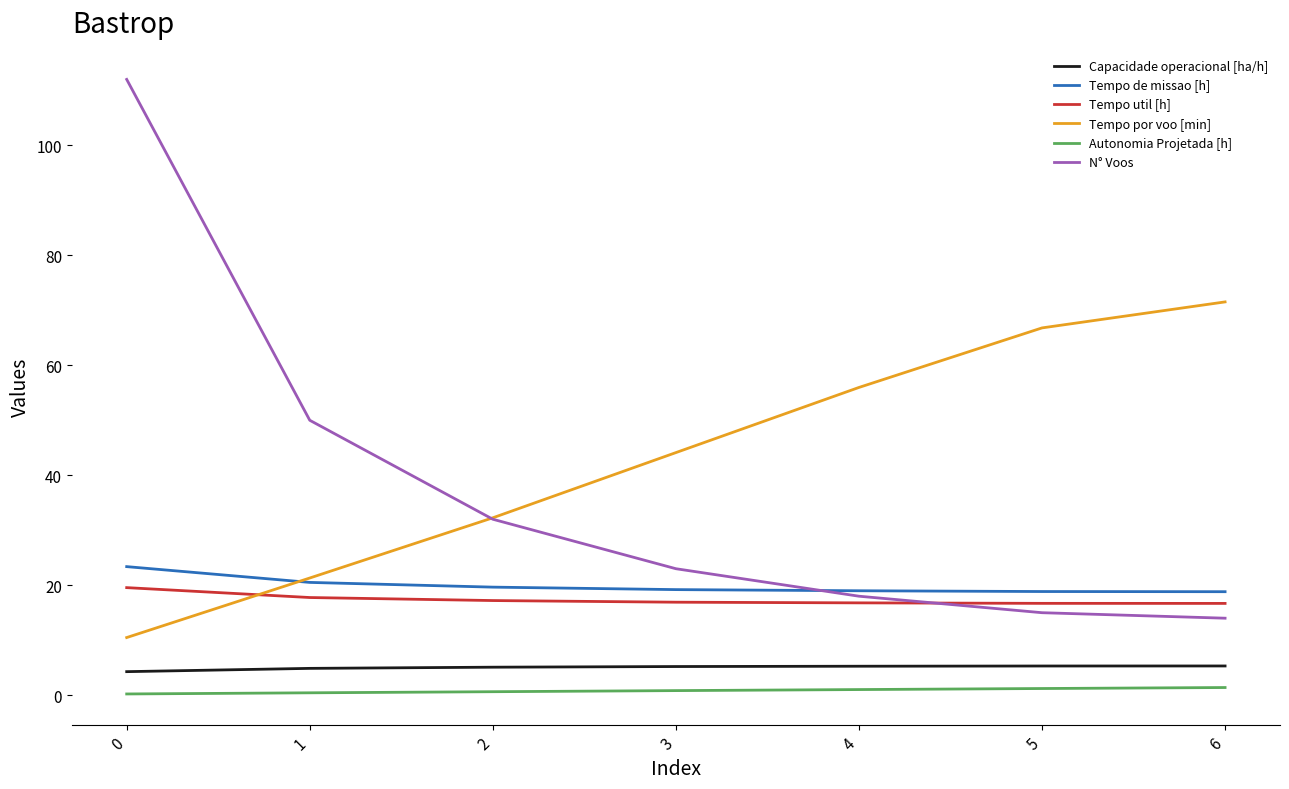

How many distinct data groups are displayed?

6